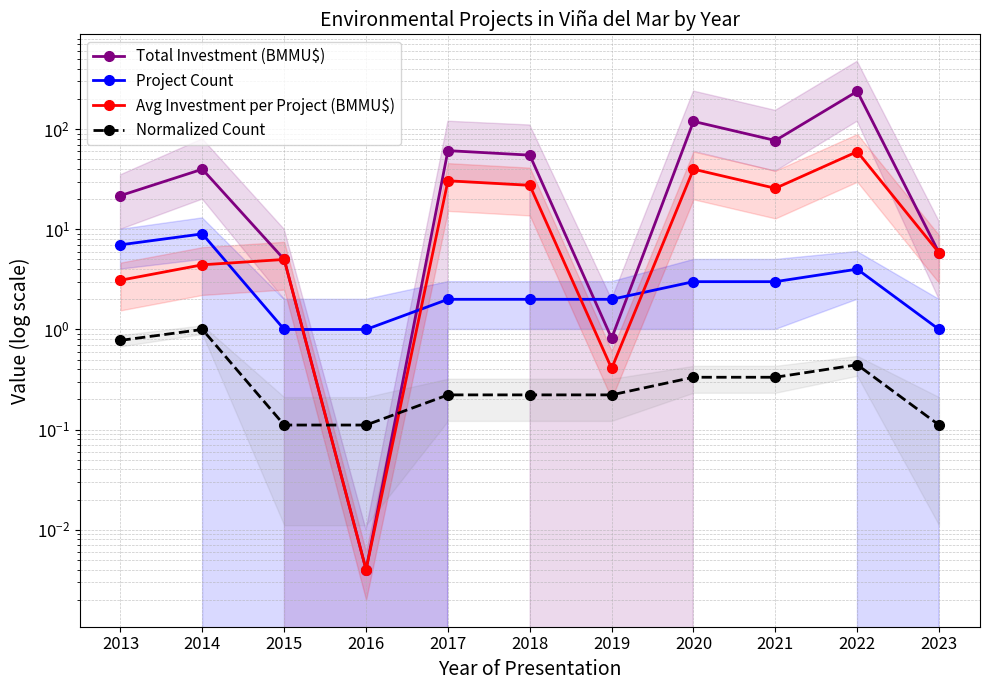

How many intersections are there between Project Count and Avg Investment per Project (BMMU$)?

5